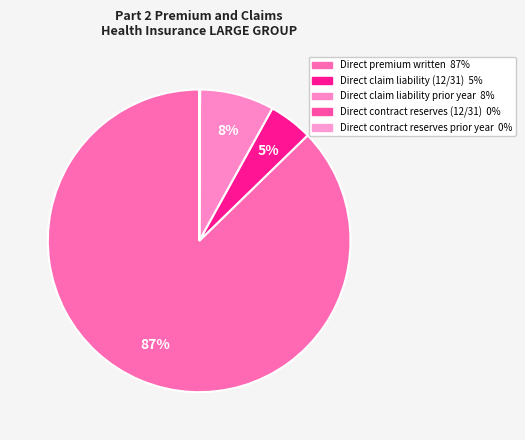

Which slice is the smallest?

Direct contract reserves (12/31)